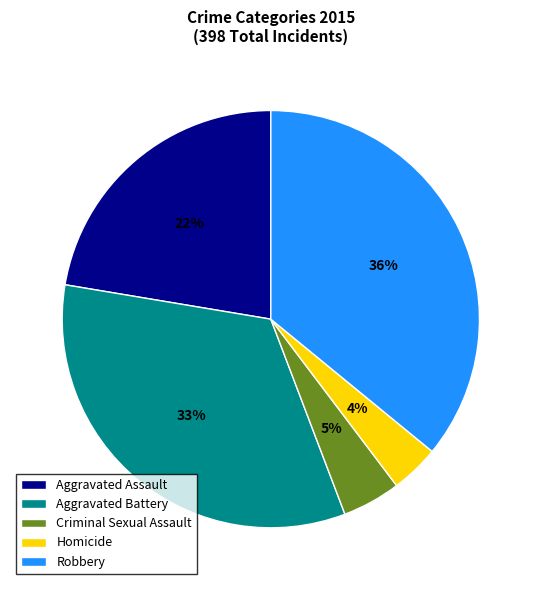

Does Robbery represent more than half of the total?

No